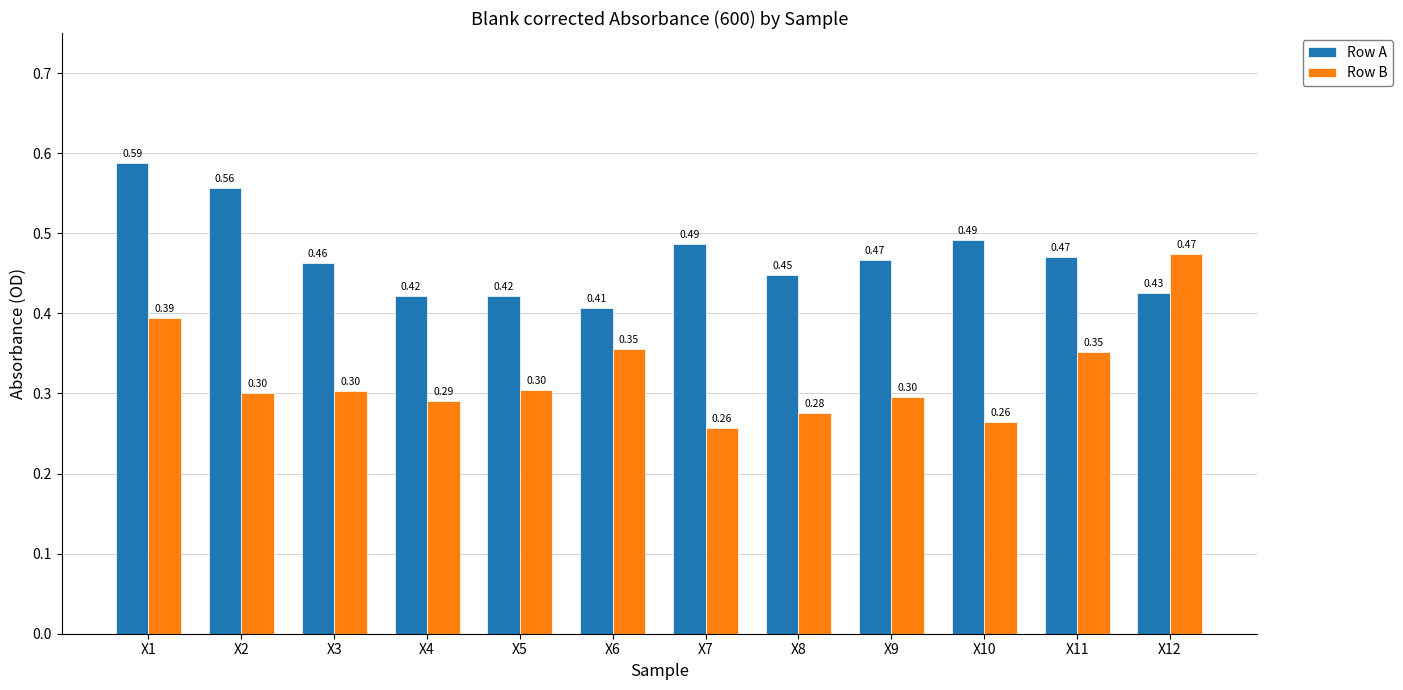

At which category is the sum across all series the highest?

X1